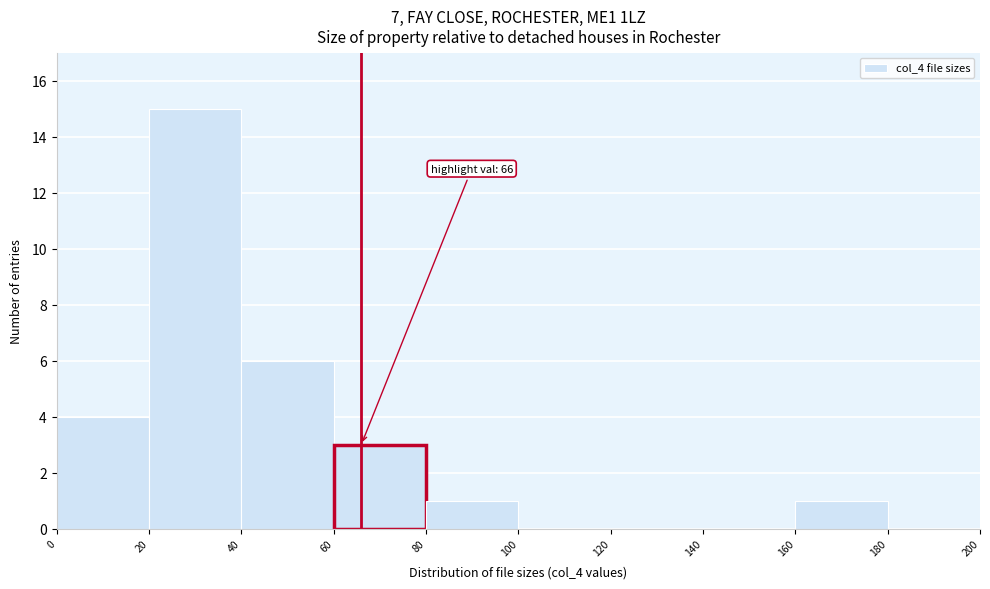

Over which range of the x-axis is the bar tallest?

20 to 40